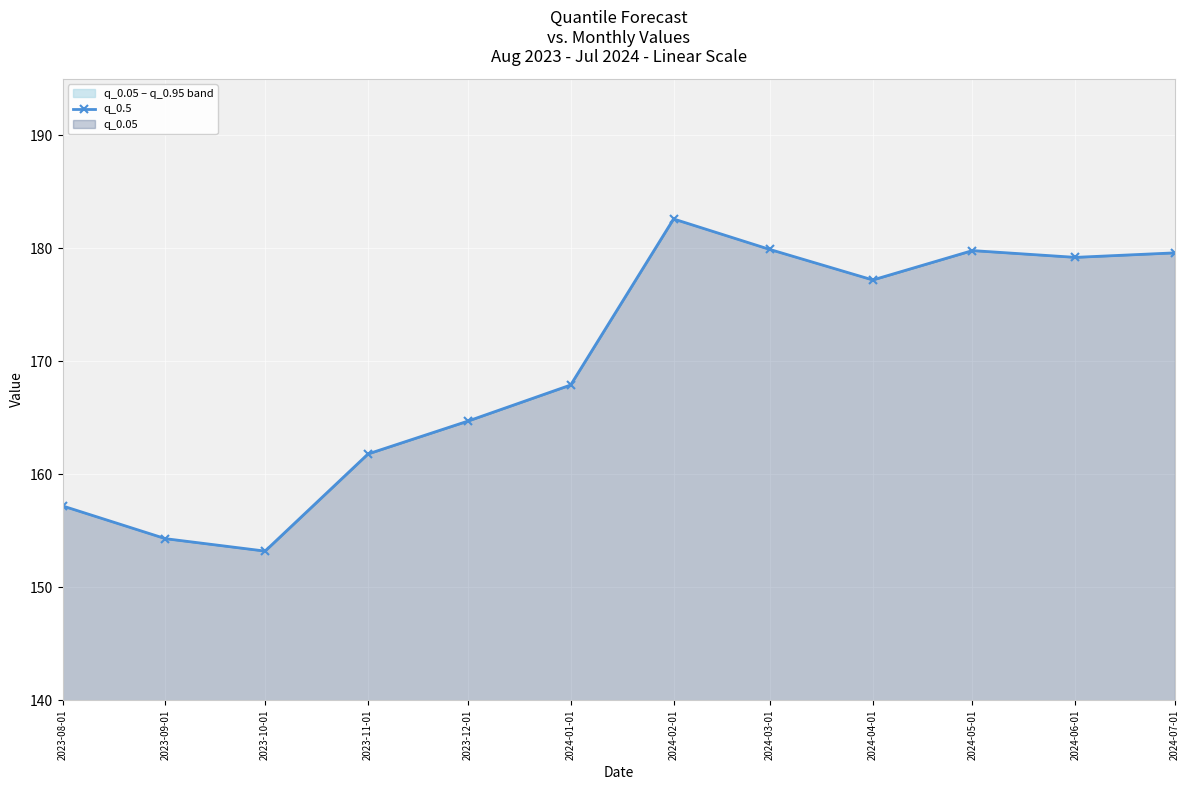

What is the label of the 2nd point from the left?

2023-09-01